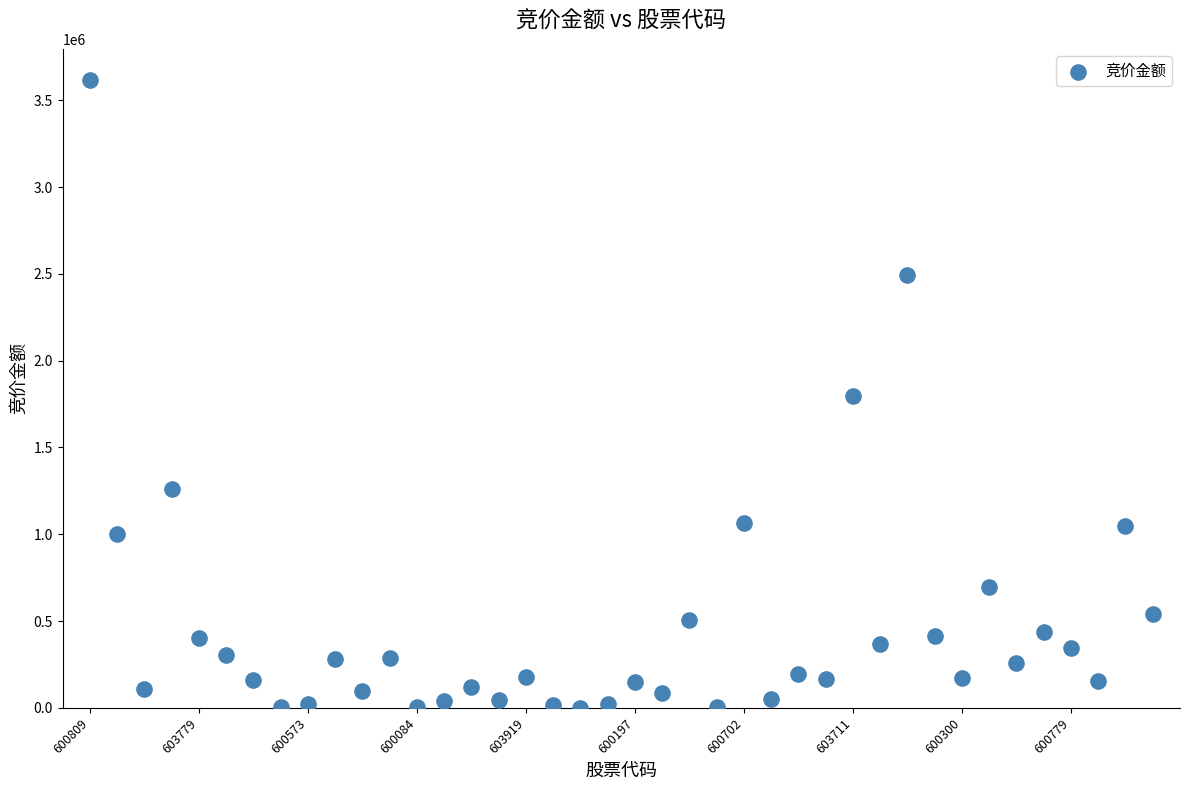

What is the range of Y values (max minus min)?

3615700